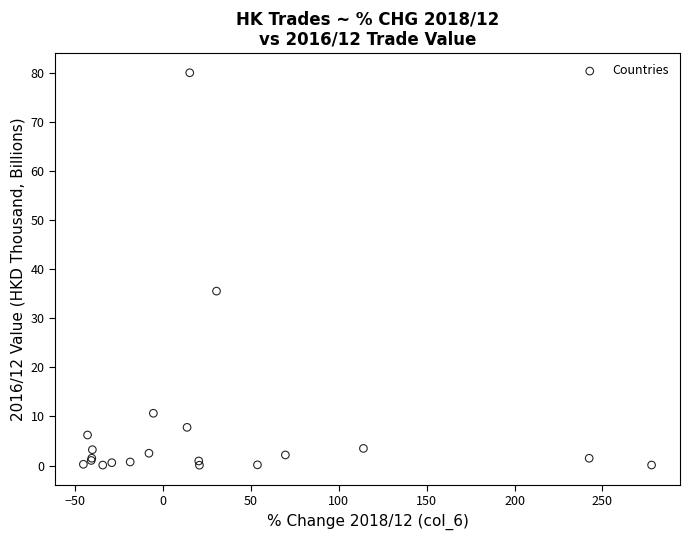

What Y value in the scatter plot is closest to 40?

35.5